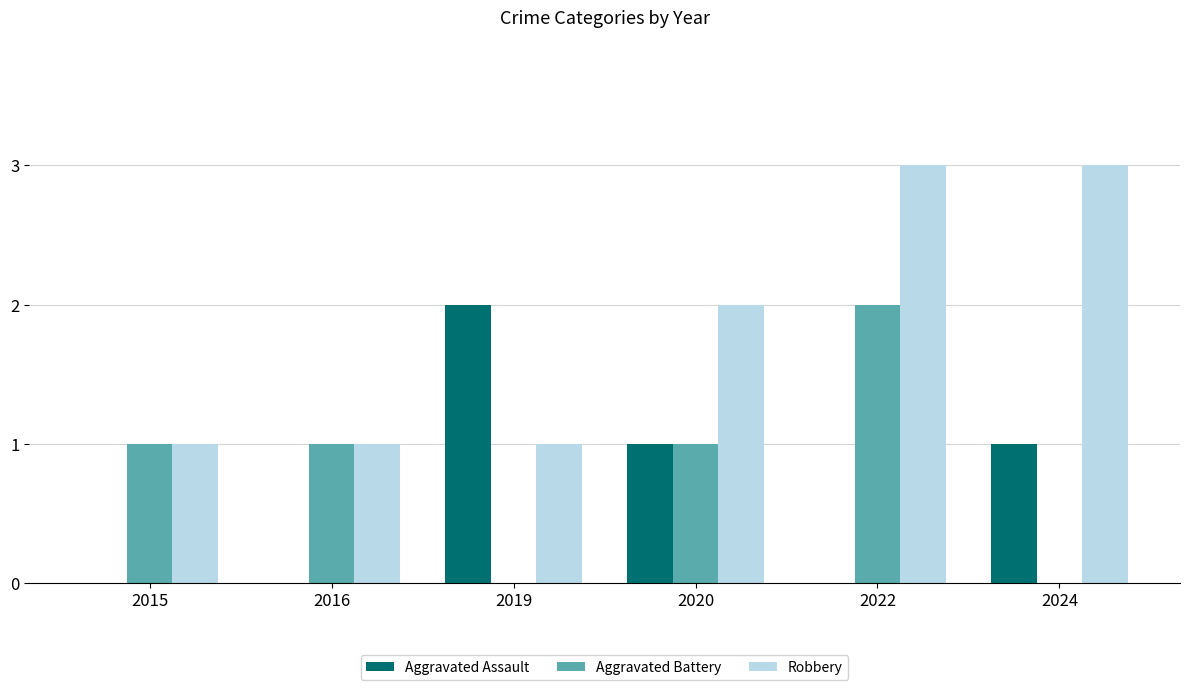

How many distinct data groups are displayed?

3